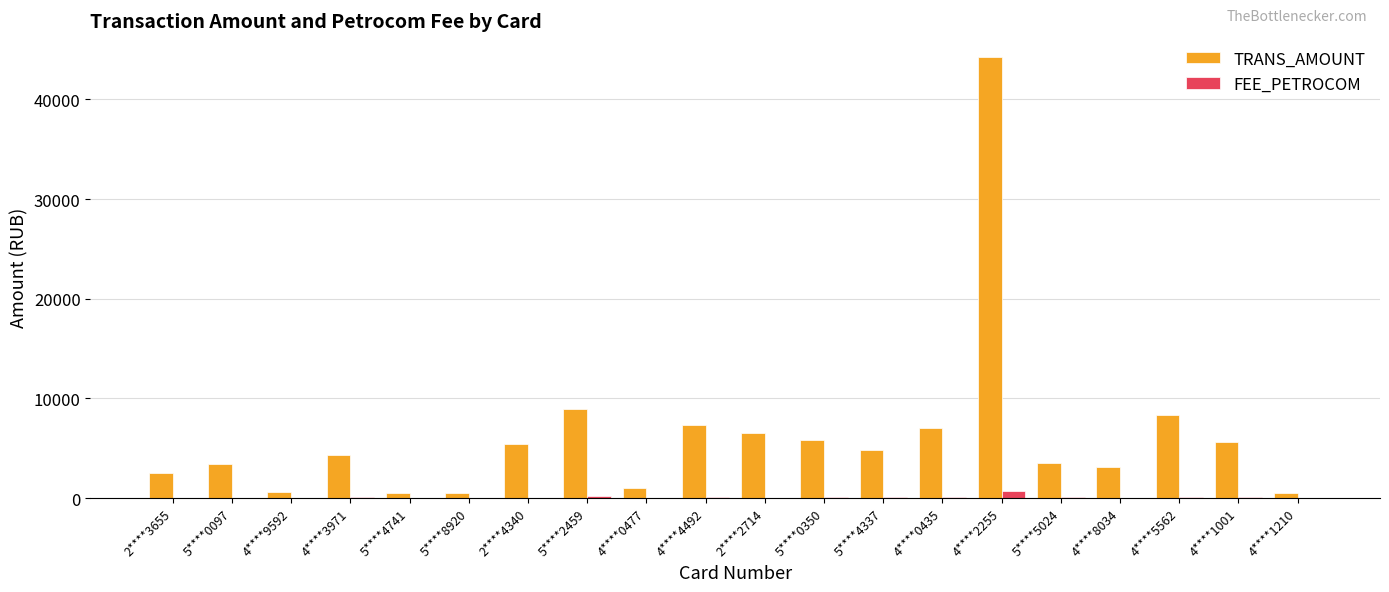

Where does the TRANS_AMOUNT series first go above 4848?

2****4340